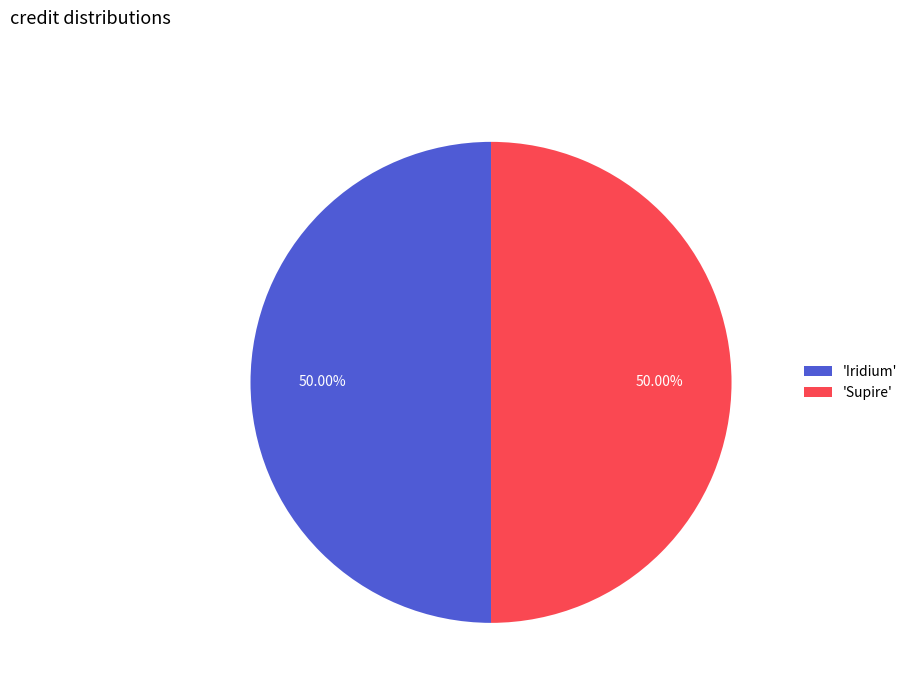

Is the sum of 'Iridium' and 'Supire' greater than half?

Yes